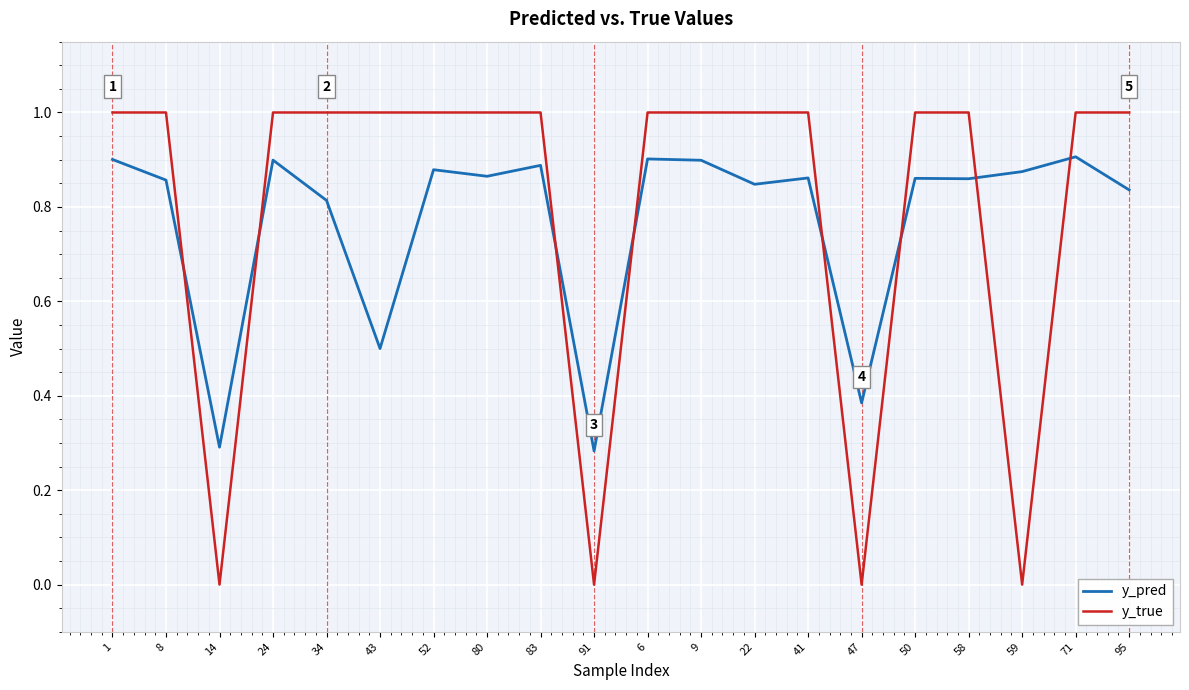

Is the value of y_true at 8 greater than the value of y_pred at 95?

Yes